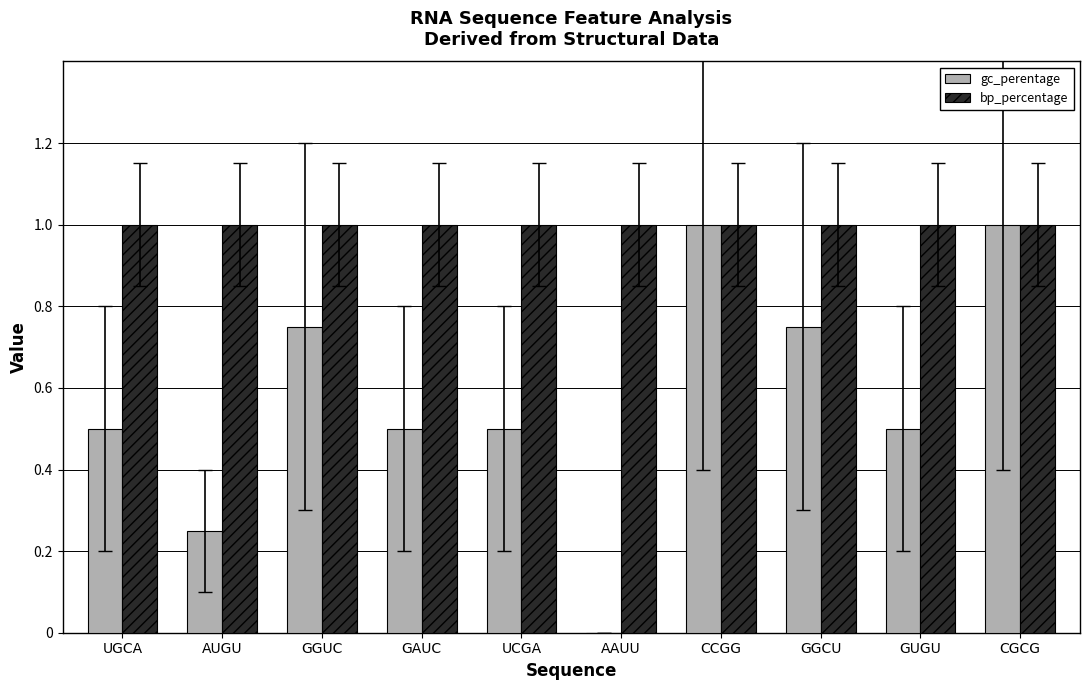

What value does the gc_perentage series have at GUGU?

0.5